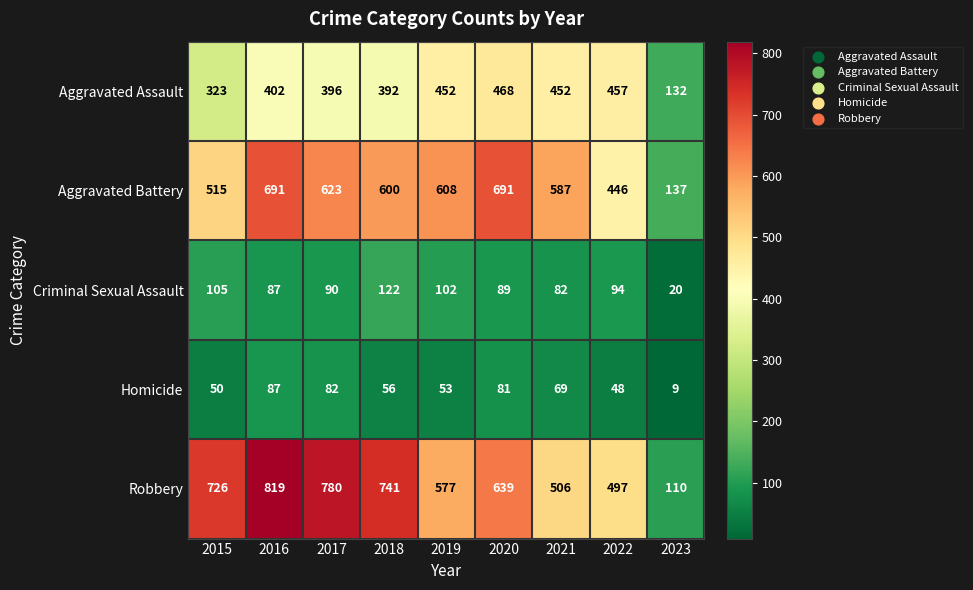

The Homicide series shows 46 at 2016. True or false?

False